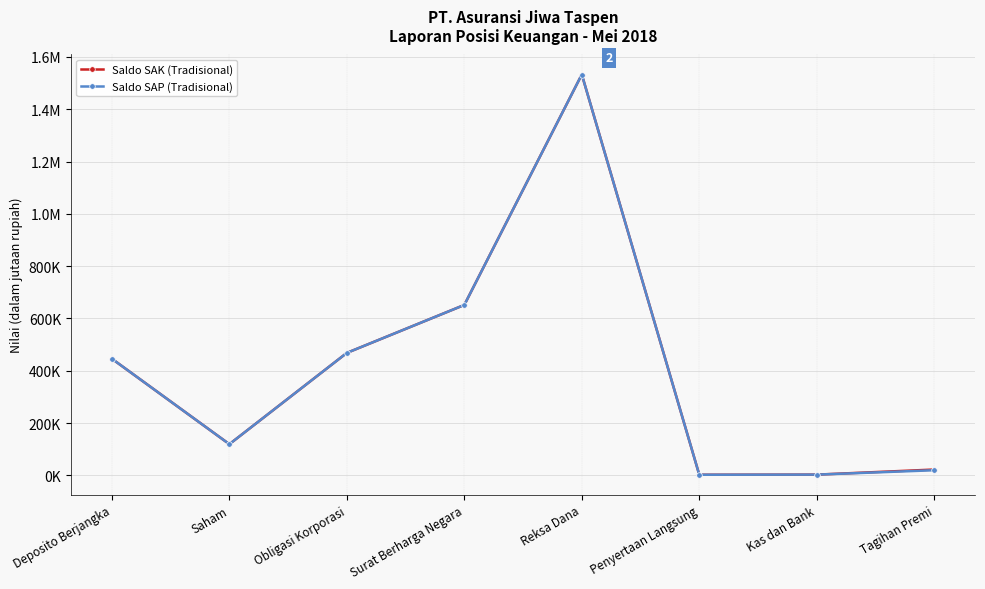

Is this an area chart (filled region under the line)?

No